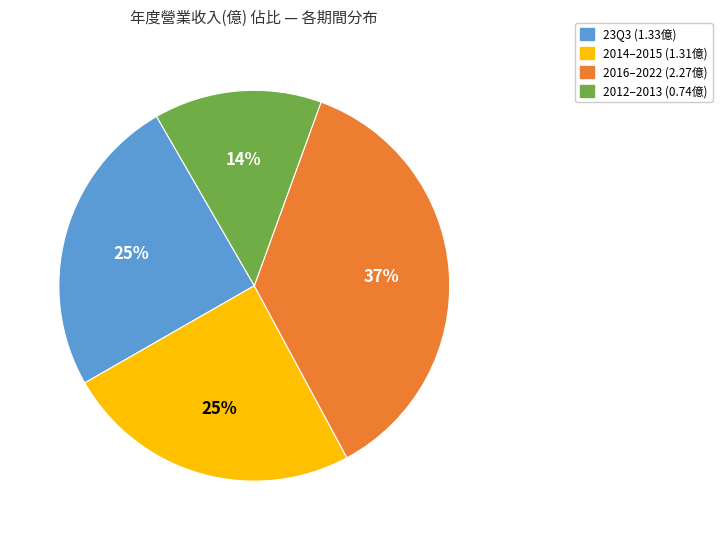

The 2016–2022 (2.27億) slice represents 37% of the pie. True or false?

True